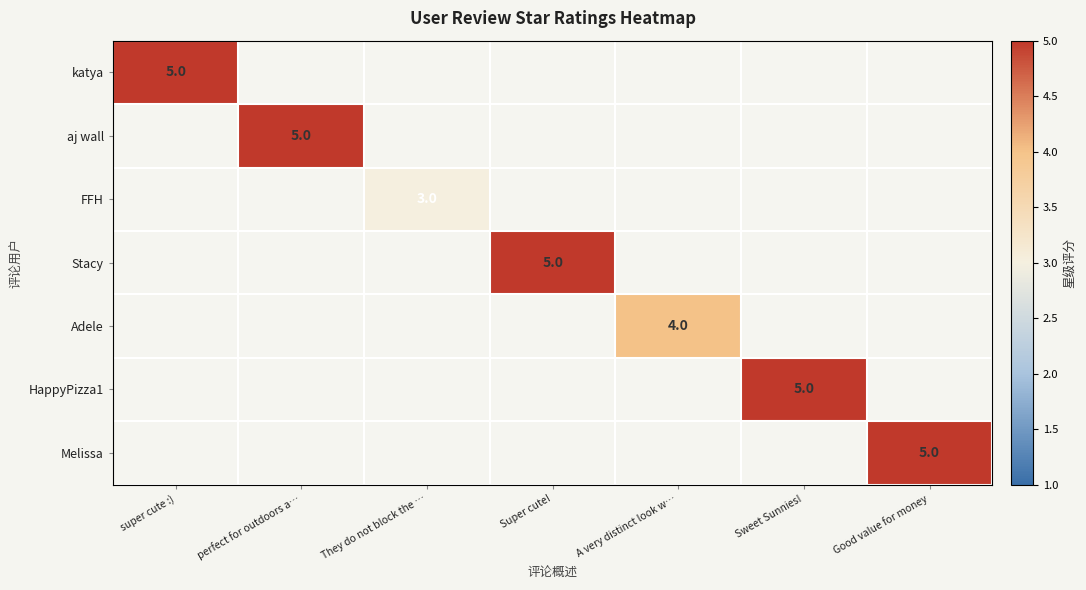

Which label corresponds to the smallest value in the chart?

They do not block the …